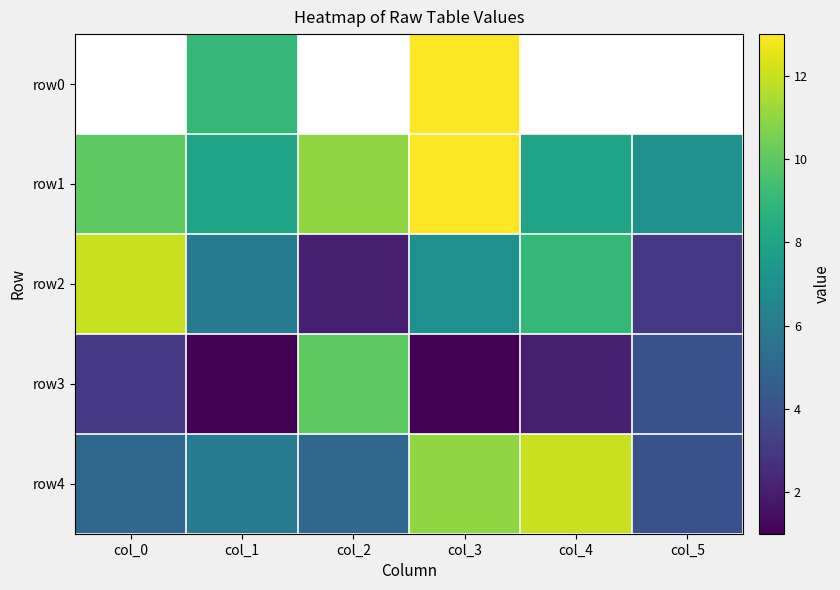

Which series has the largest total across all categories?

row1